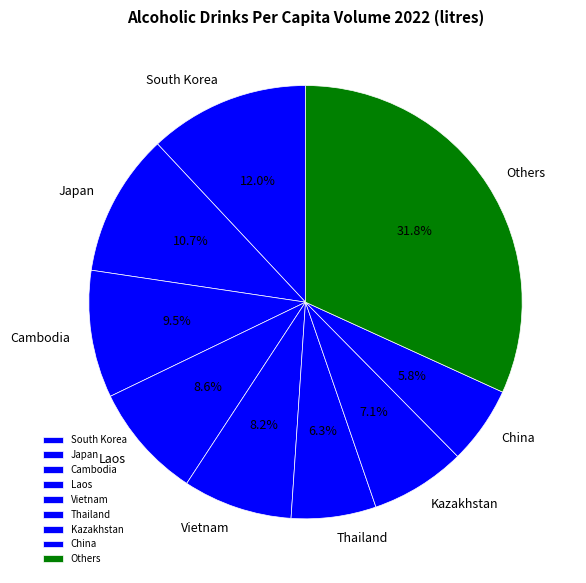

What percentage do Japan and Others together represent?

42.5%